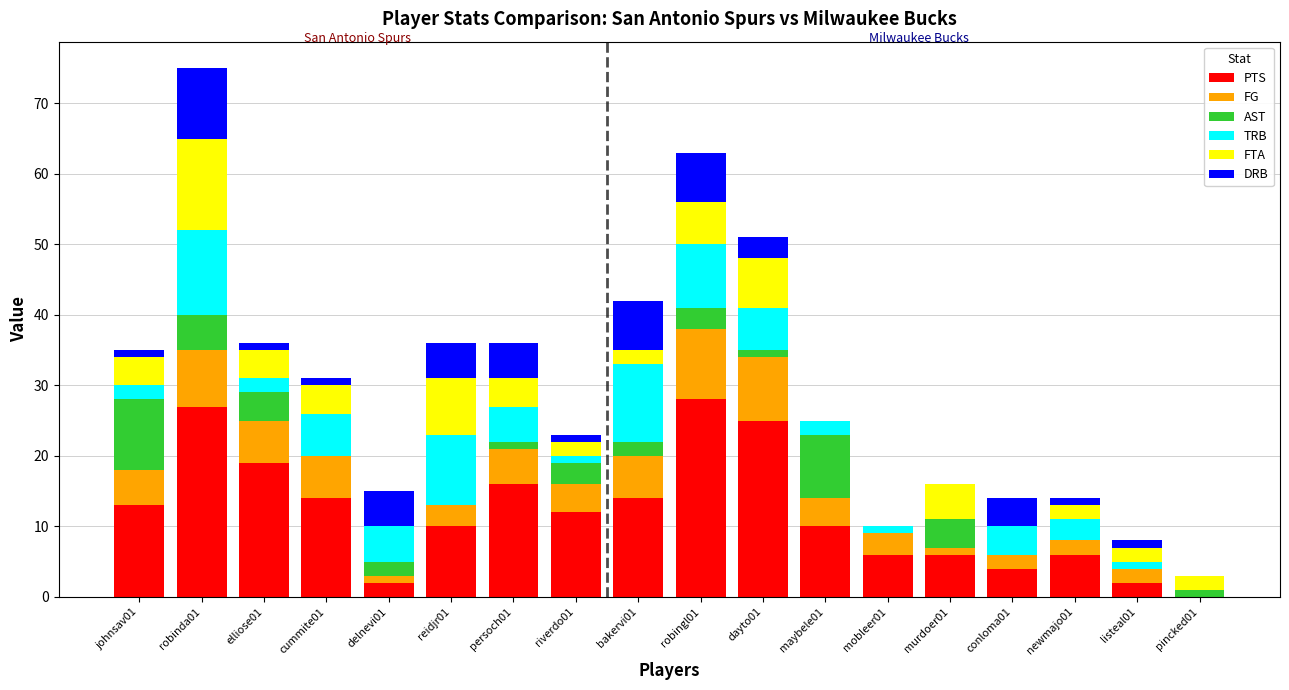

What is the sum of all PTS values?

214